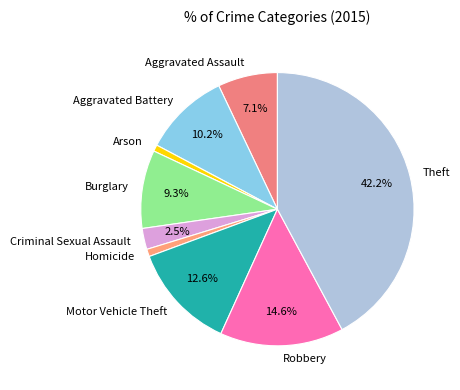

Is there a majority slice in this chart?

No